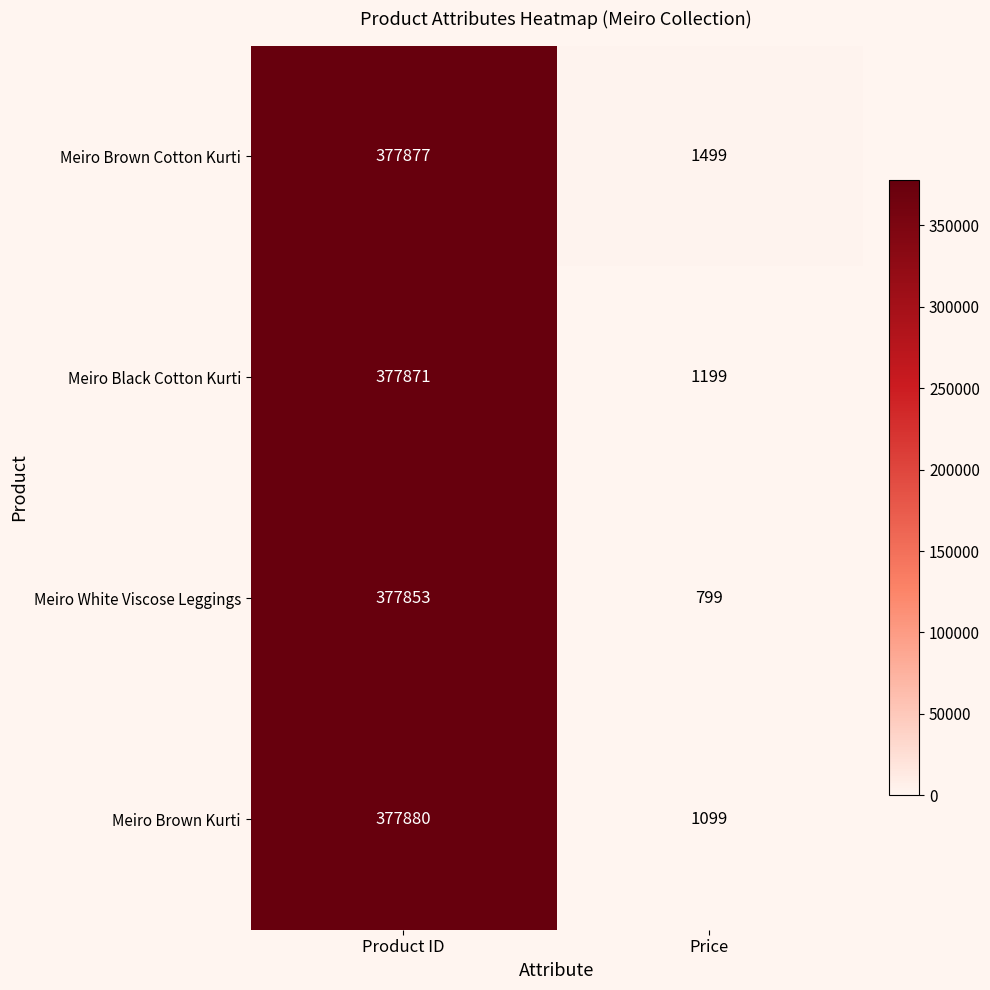

Between Product ID and Price, which series saw the biggest shift?

Meiro White Viscose Leggings